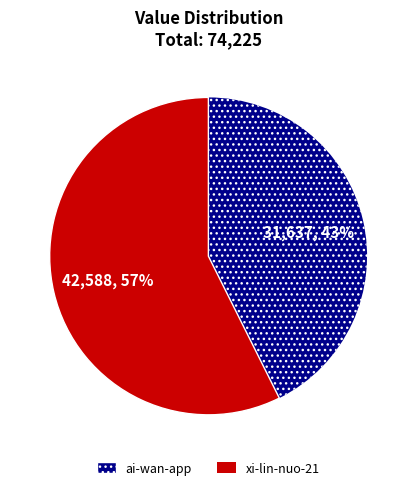

To the nearest percent, what is the combined percentage of ai-wan-app and xi-lin-nuo-21?

100%